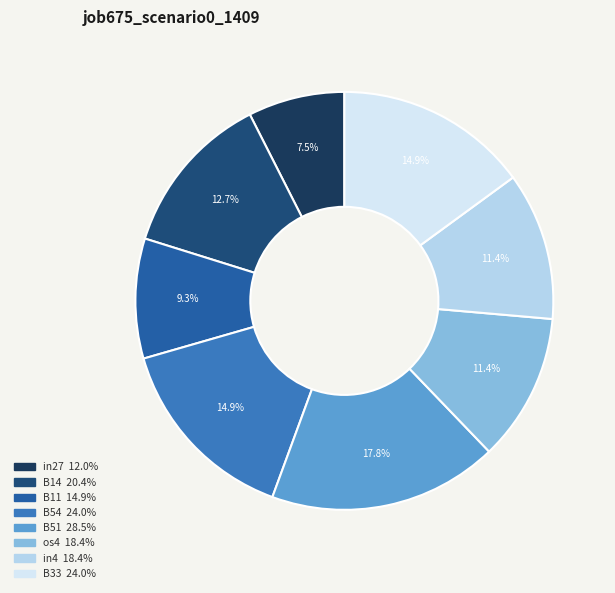

Count the number of slices in the pie.

8